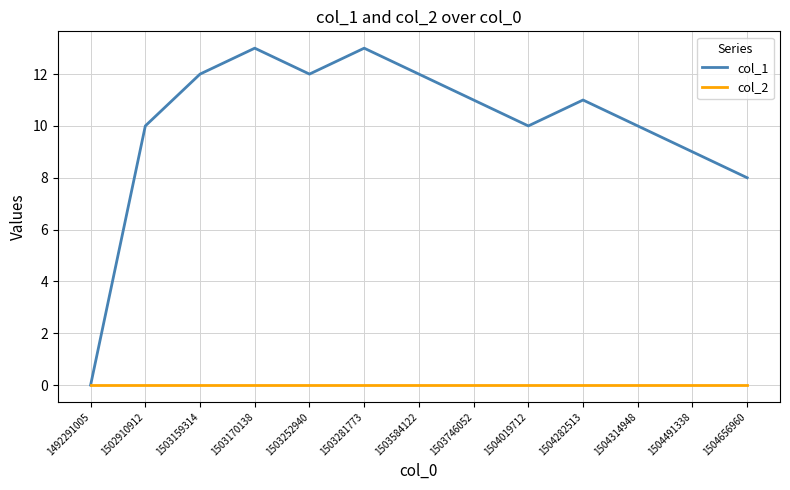

List the series in order of their overall mean, lowest first.

col_2, col_1